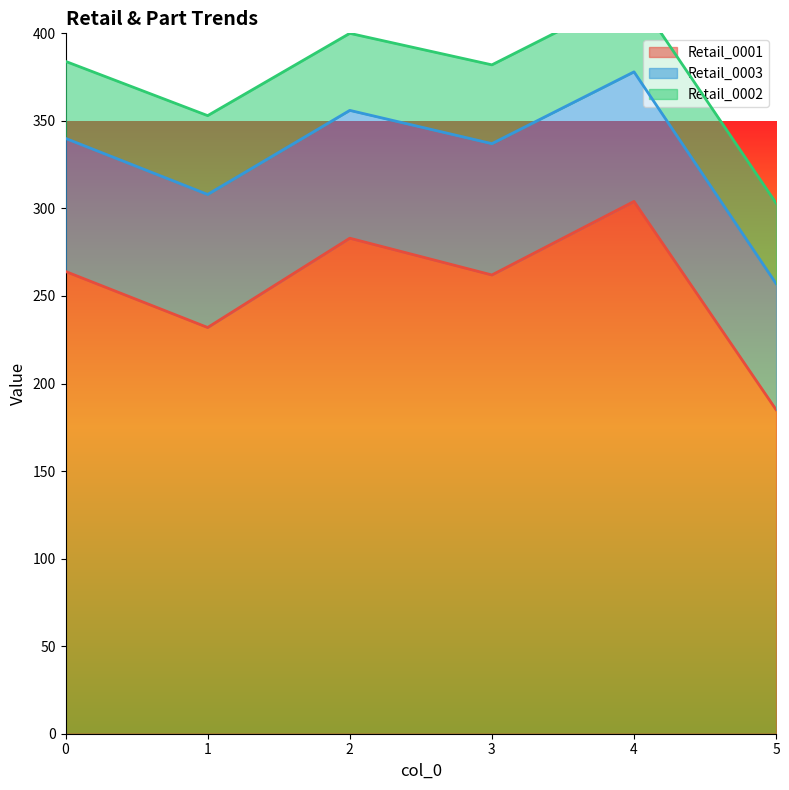

The value of Retail_0001 at 5 is 319. True or false?

False